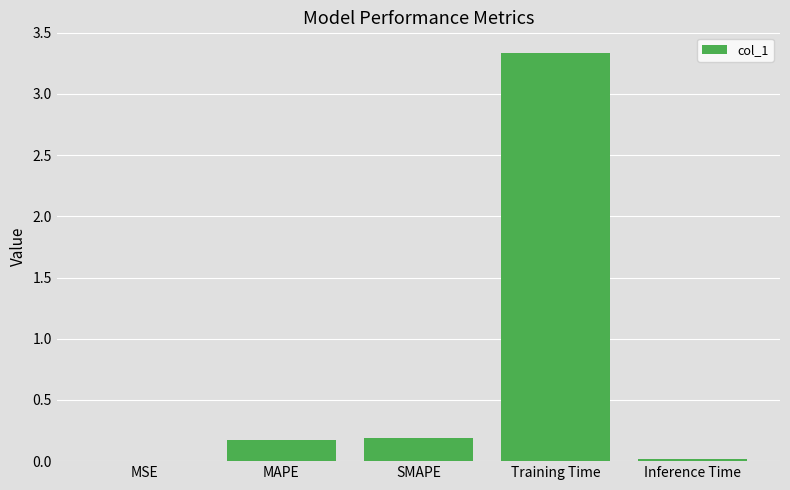

Which has a higher value, MSE or Training Time?

Training Time